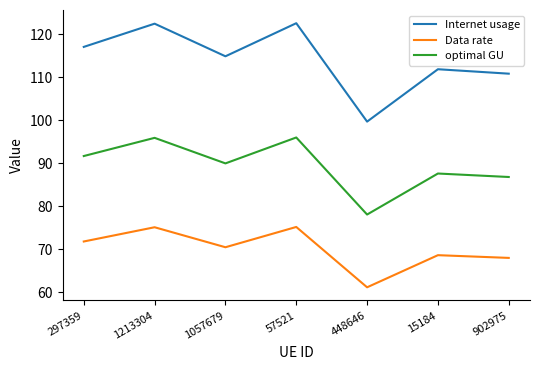

What position from the left is 448646?

5